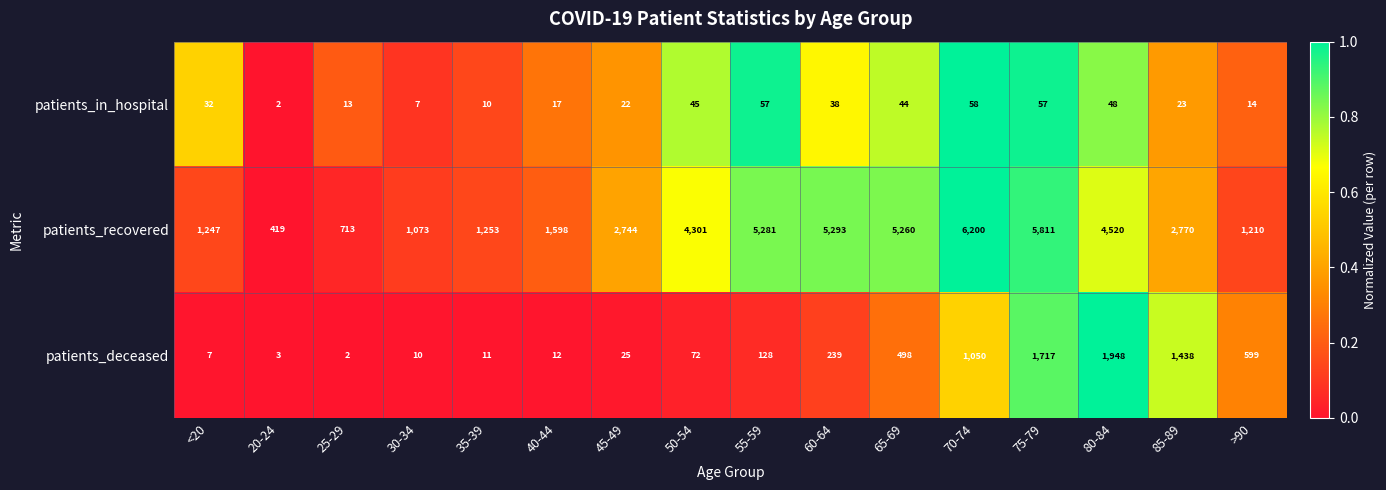

Which series has the largest range (max minus min)?

patients_recovered